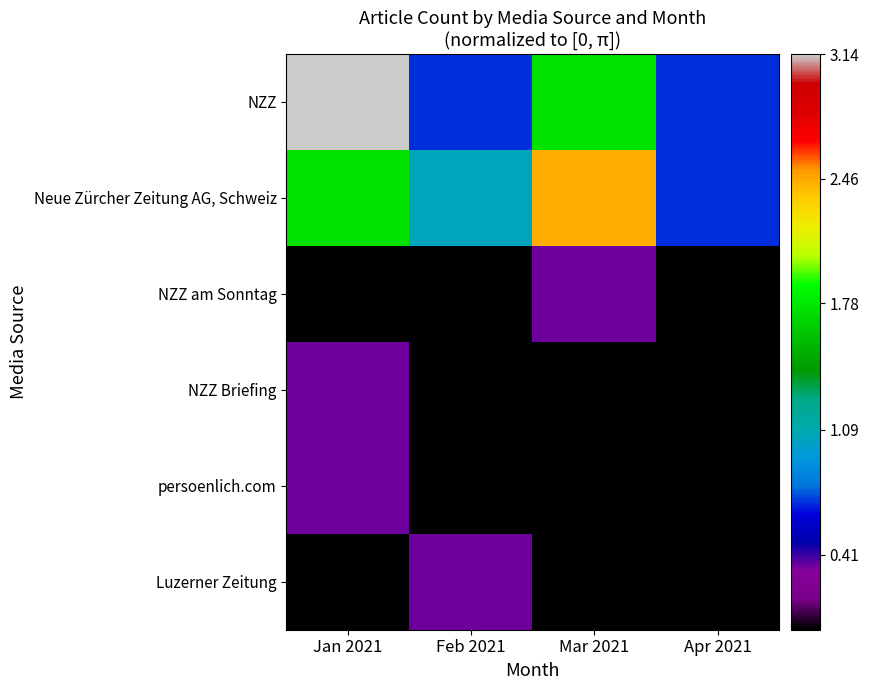

List the series in order of their peak value, highest first.

NZZ, Neue Zürcher Zeitung AG, Schweiz, NZZ am Sonntag, NZZ Briefing, persoenlich.com, Luzerner Zeitung